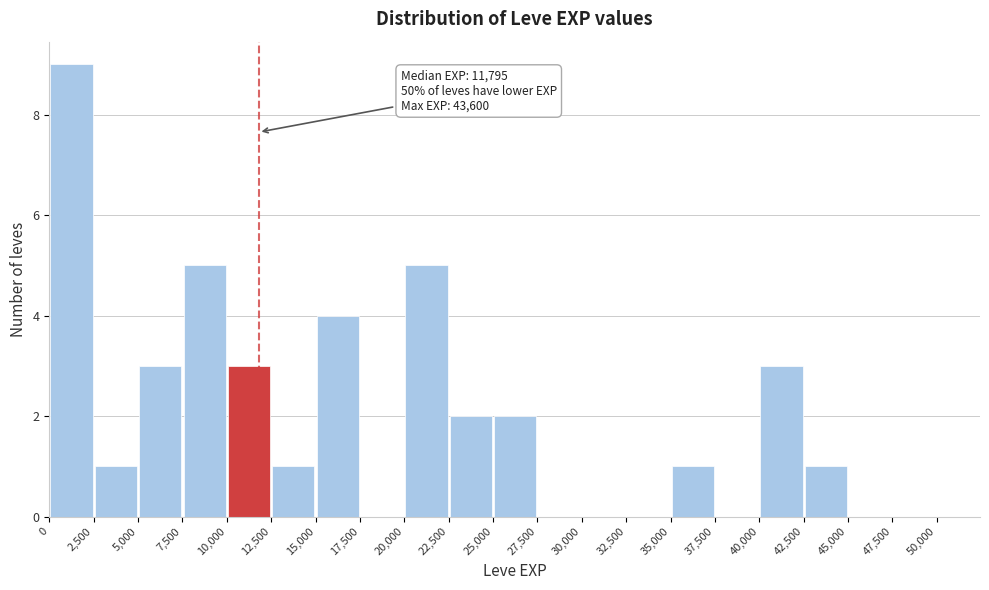

Over which range of the x-axis is the bar tallest?

0 to 2,500